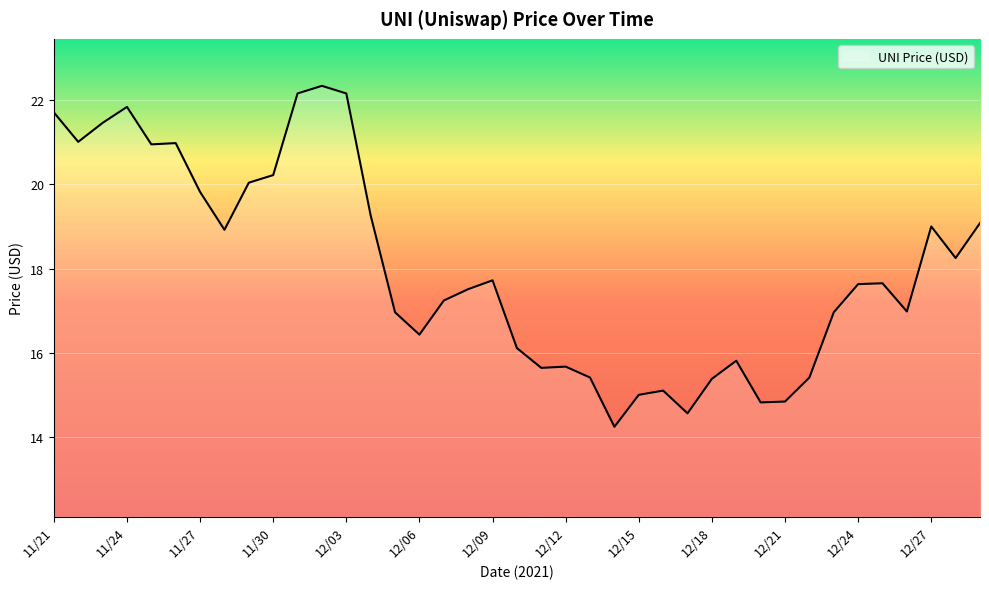

What is the difference between the maximum and minimum values?

8.1